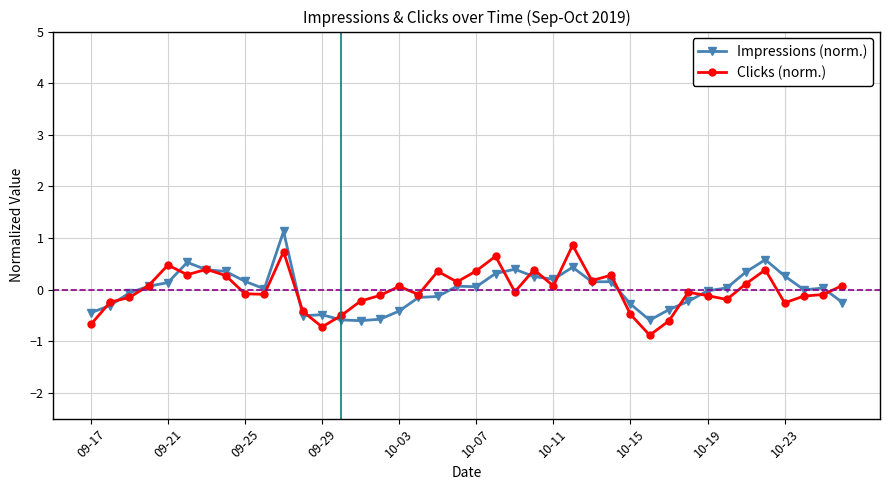

What is the value of the Clicks (norm.) point at the 37th from the left?

-0.3